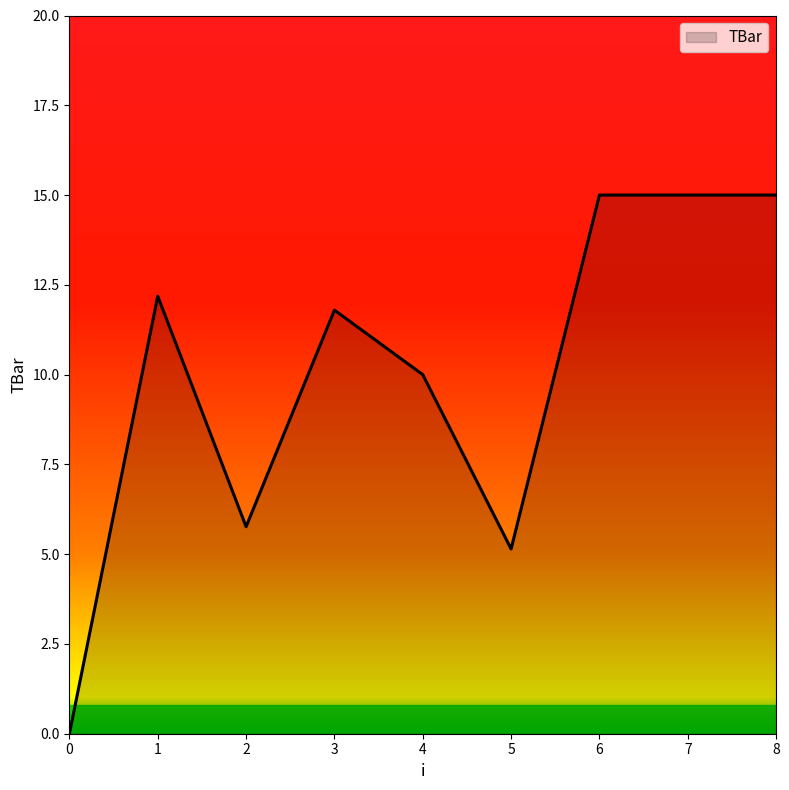

The value at 2 is 8.0. True or false?

False